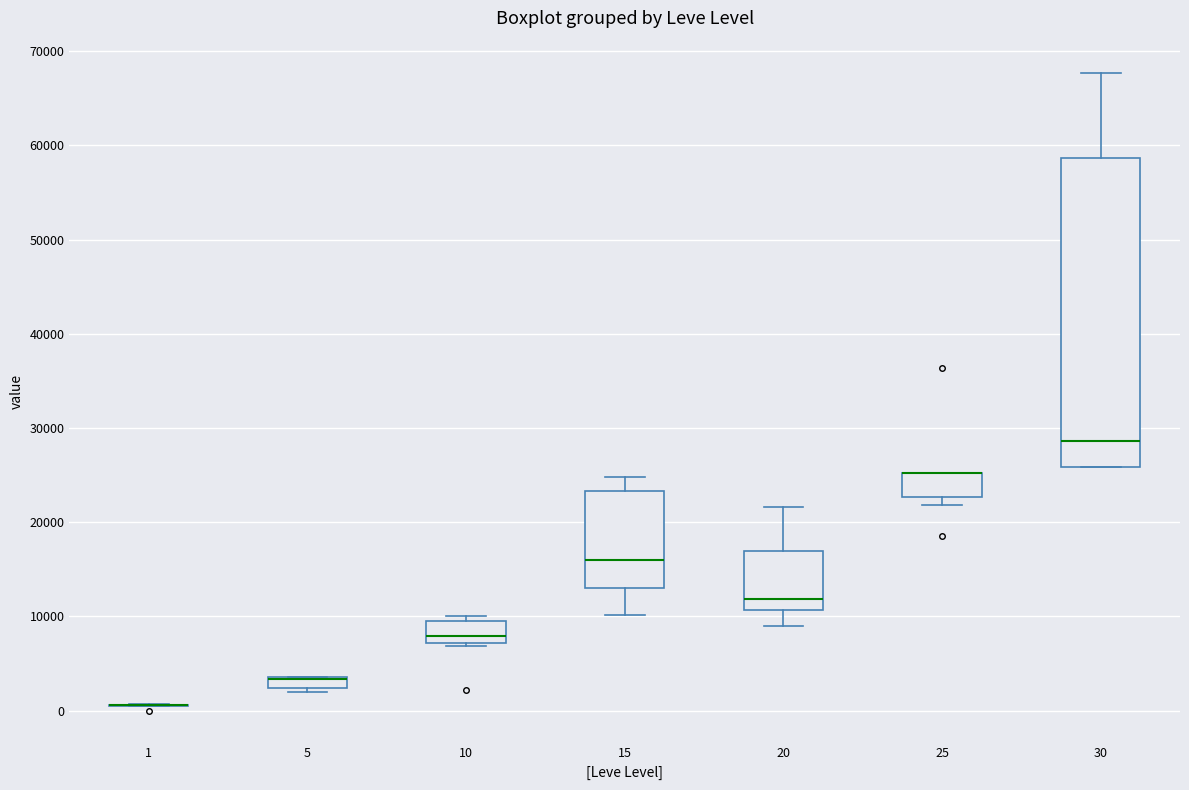

Where is the lower edge of the box at x = 25 on the y-axis? The values are not printed on the chart, so give them approximately, as read against the axis.

23000